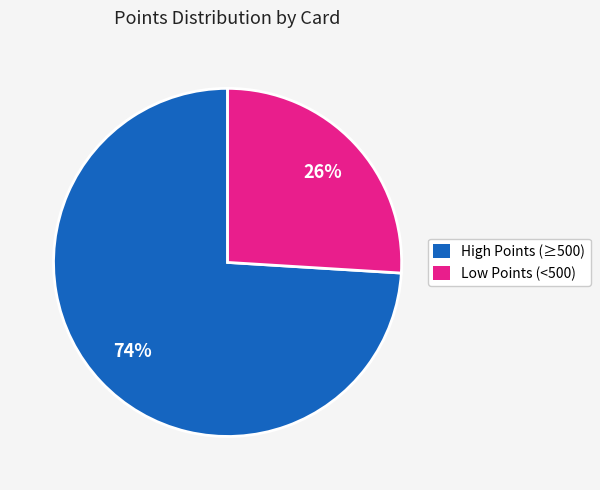

Does any single category account for the majority?

Yes